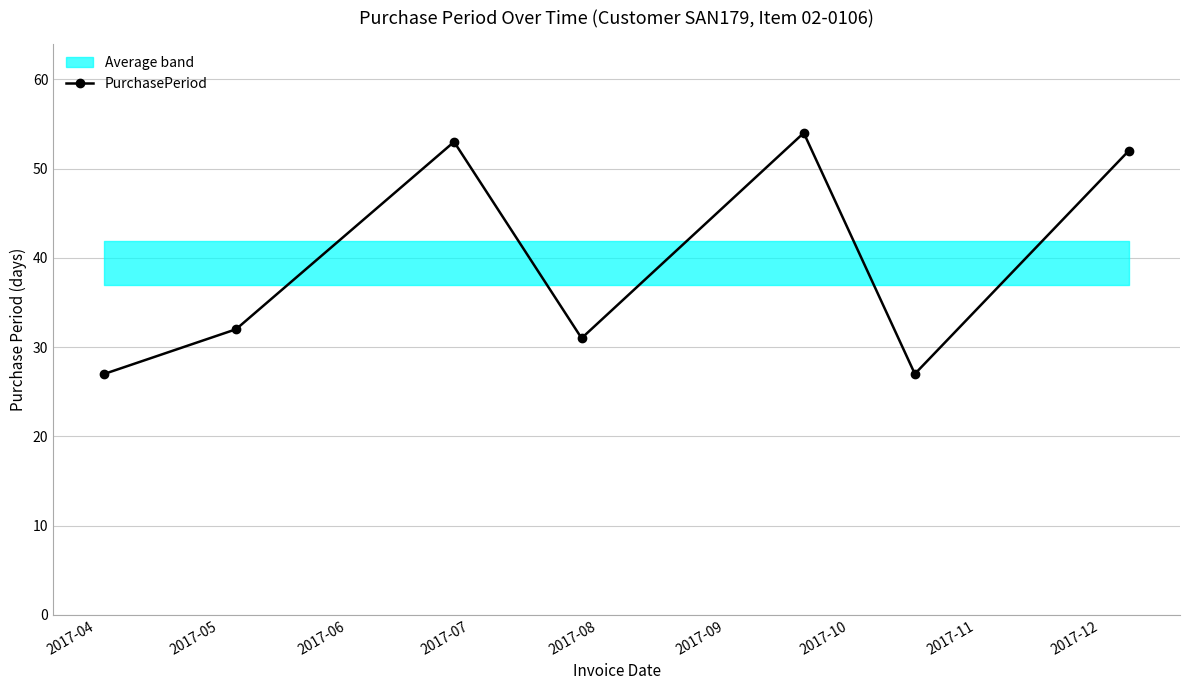

What is the value of the PurchasePeriod point at the 4th from the left?

31